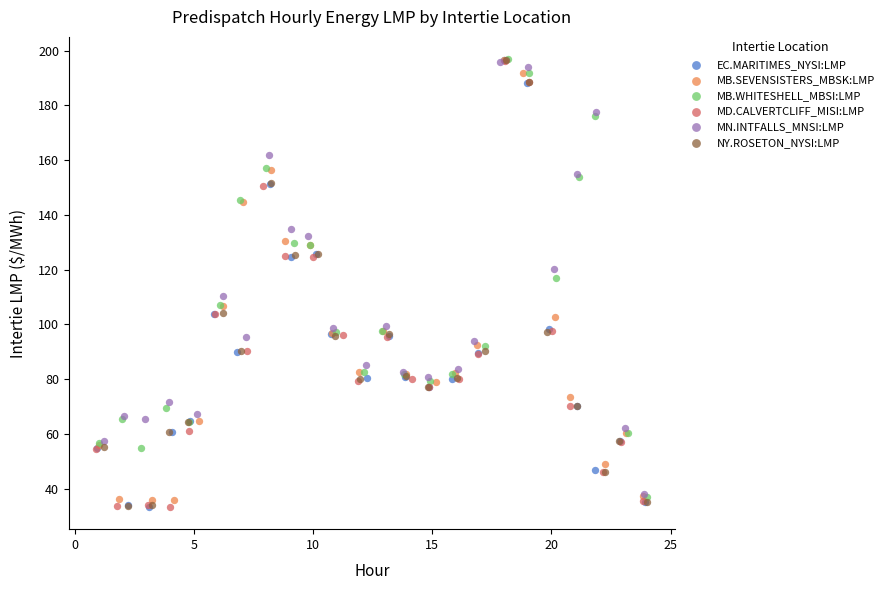

What are all the series names shown in the legend?

EC.MARITIMES_NYSI:LMP, MB.SEVENSISTERS_MBSK:LMP, MB.WHITESHELL_MBSI:LMP, MD.CALVERTCLIFF_MISI:LMP, MN.INTFALLS_MNSI:LMP, NY.ROSETON_NYSI:LMP